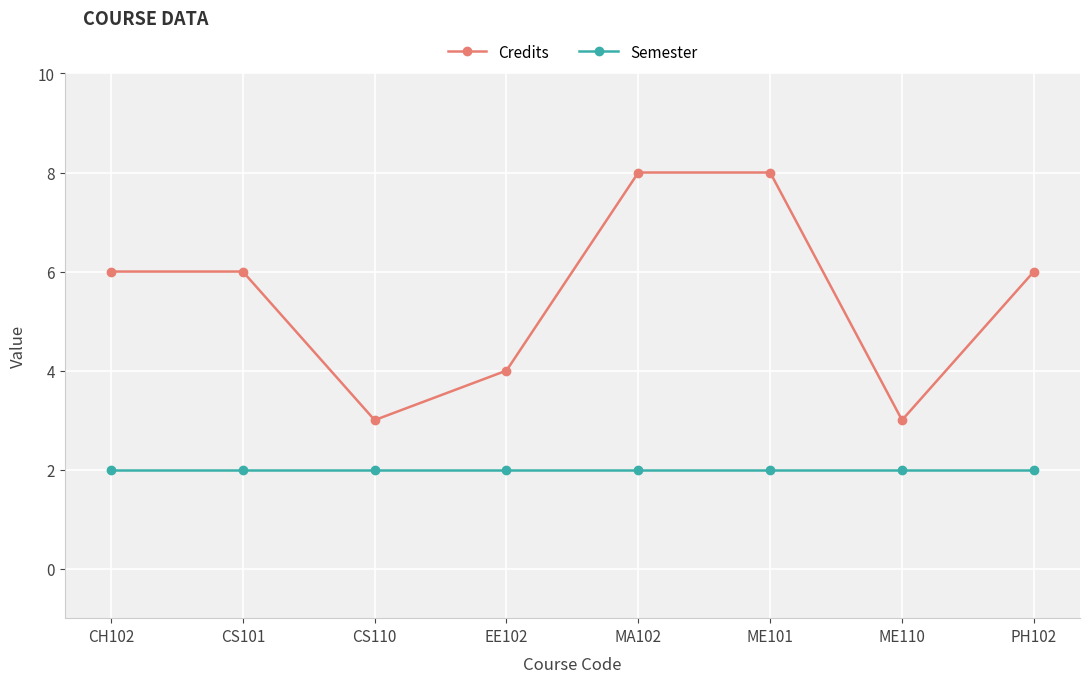

What is the average value of the Credits series?

6